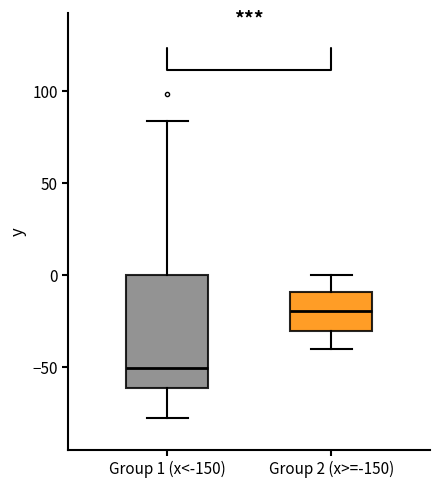

Comparing the boxes themselves (not the whiskers), which one is the tallest?

Group 1 (x<-150)